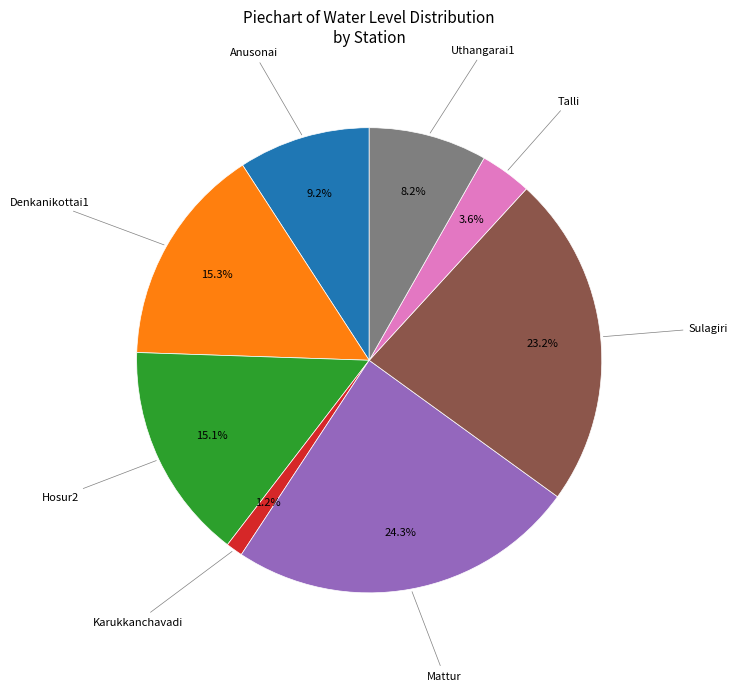

Does any single category account for the majority?

No